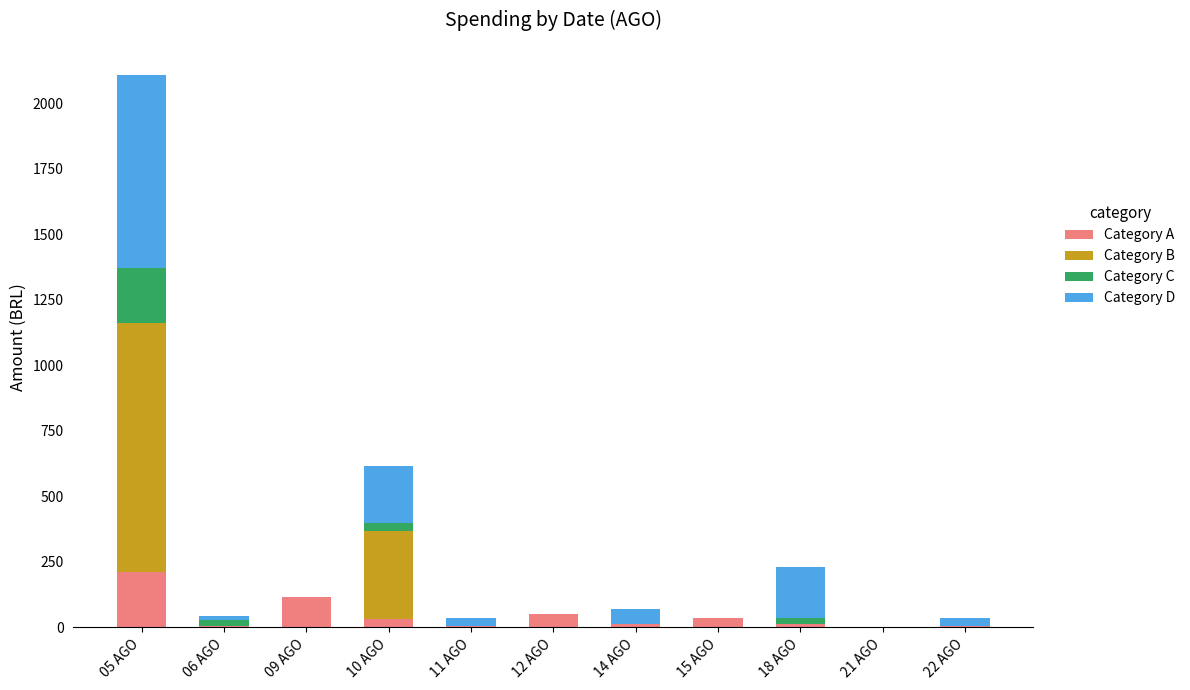

What is the sum of all Category A values?

487.7